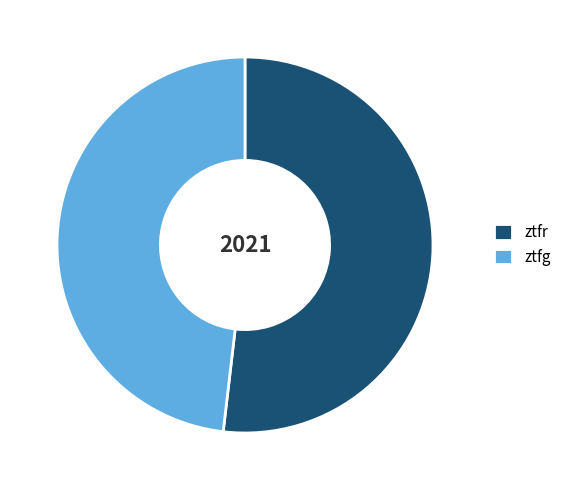

What is the smallest slice in the pie chart?

ztfg